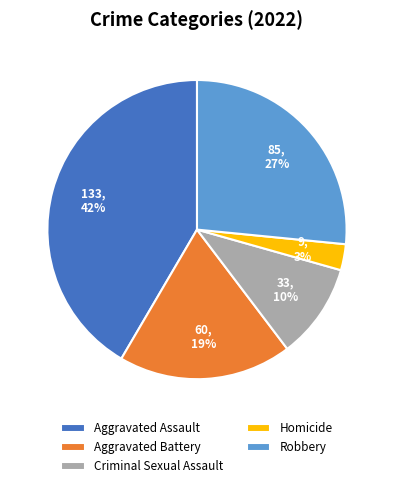

Is there any slice that represents more than half of the pie?

No